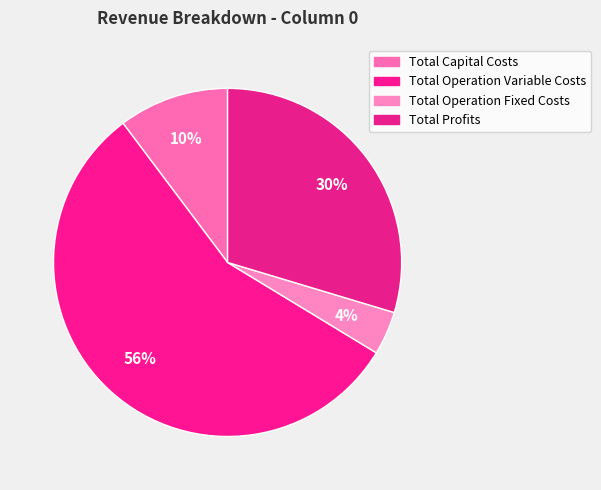

To the nearest percent, what portion does Total Operation Fixed Costs represent?

4%